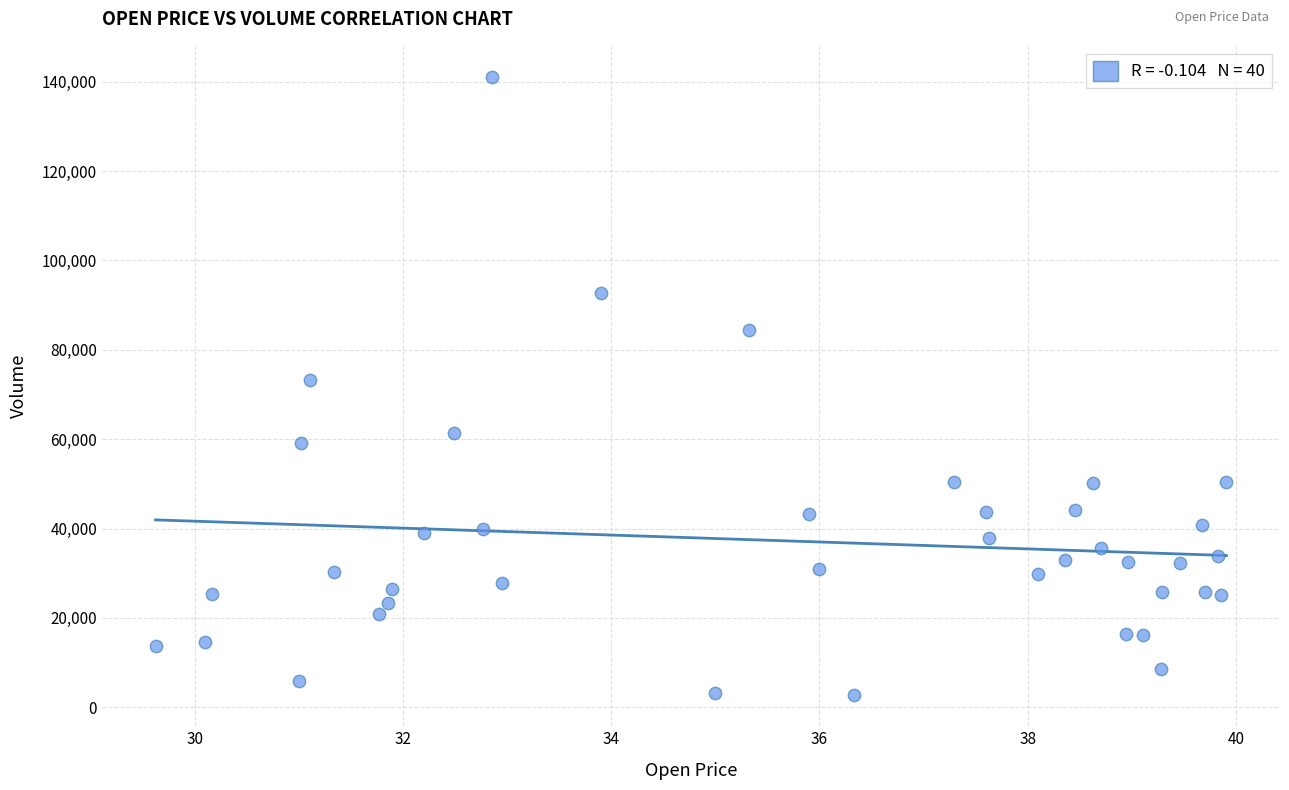

What is the range of Y values (max minus min)?

138434